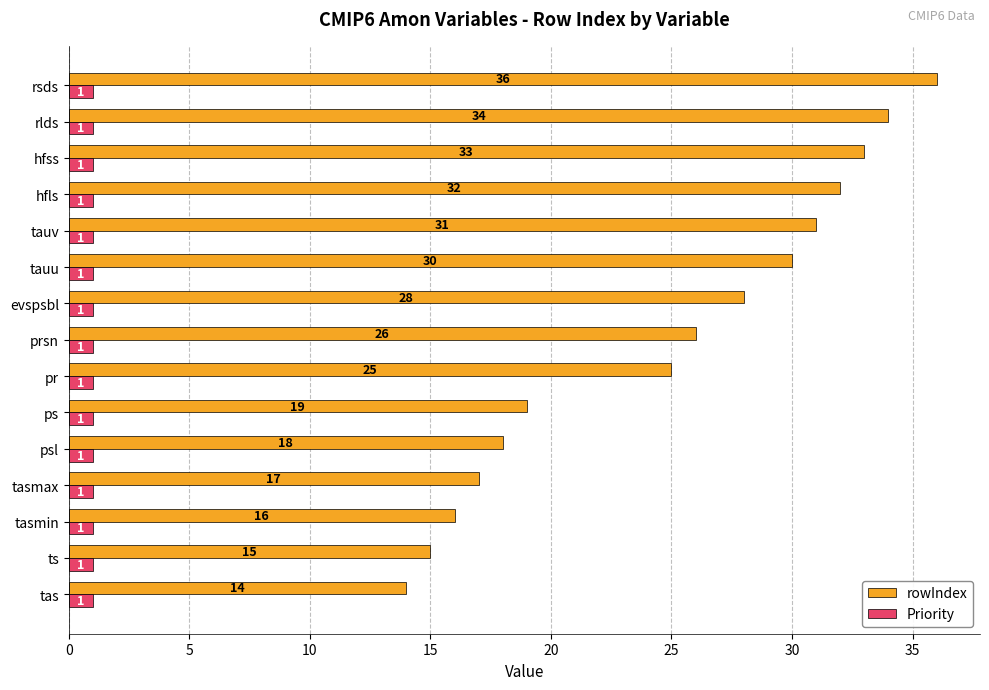

Which series has the largest total across all categories?

rowIndex